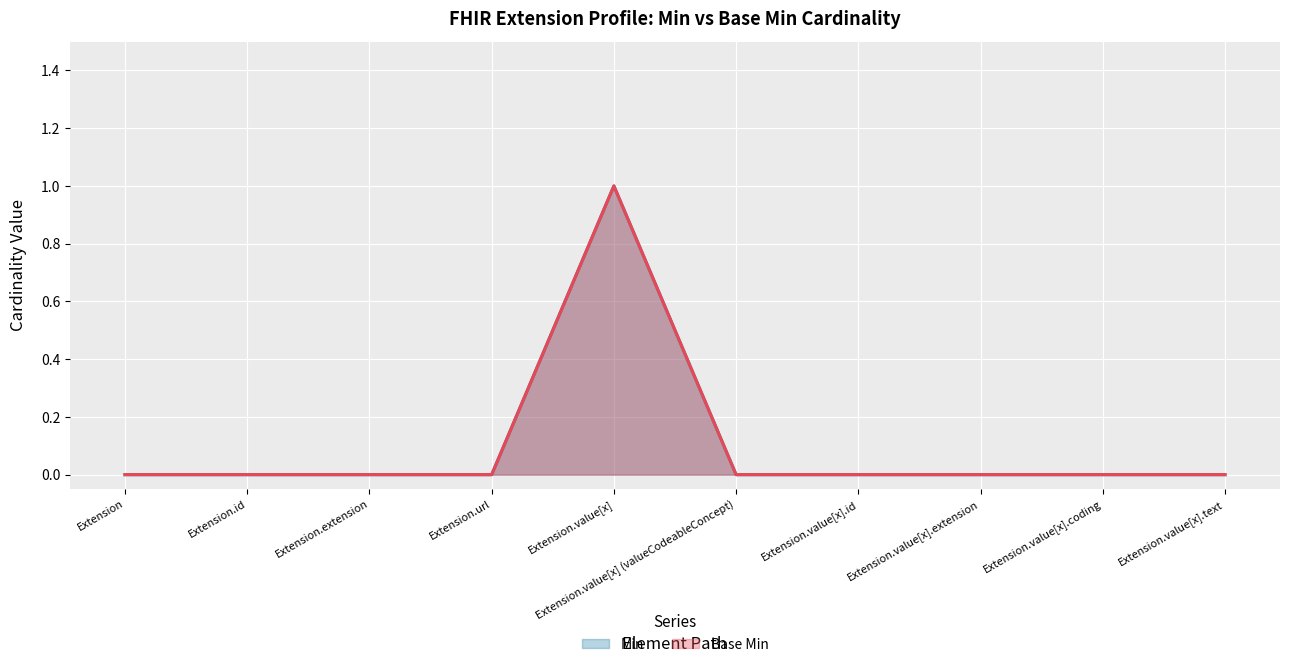

Rank the series by their maximum value, from highest to lowest.

Min, Base Min